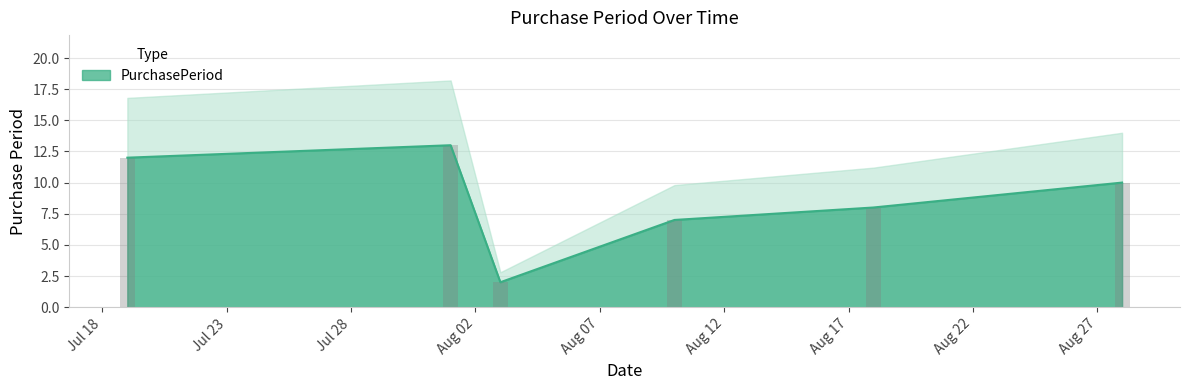

Rank the categories by value from lowest to highest.

2017-08-03, 2017-08-10, 2017-08-18, 2017-08-28, 2017-07-19, 2017-08-01